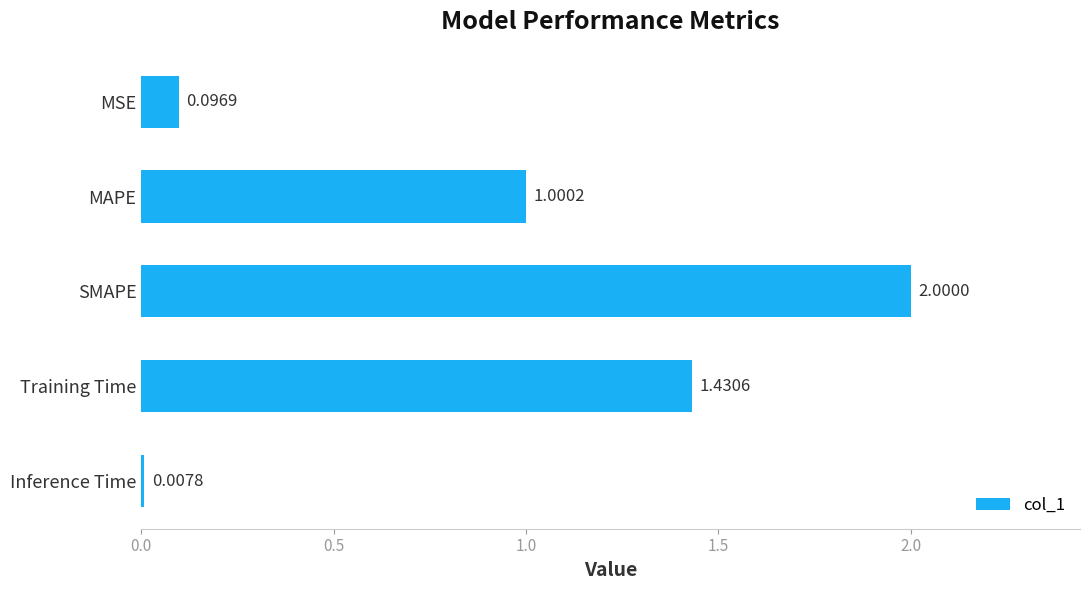

List the labels in order of value, largest first.

SMAPE, Training Time, MAPE, MSE, Inference Time